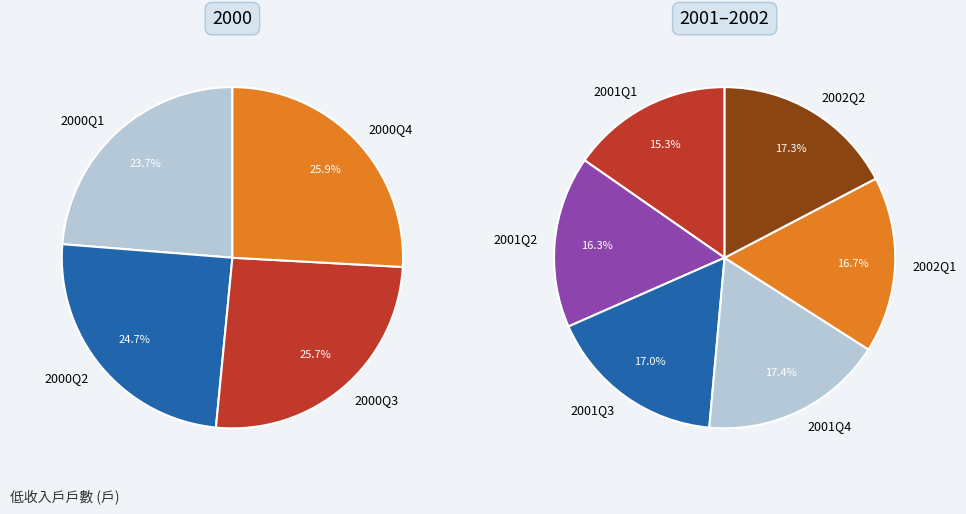

True or false: 2000Q1 accounts for 1% of the total.

False